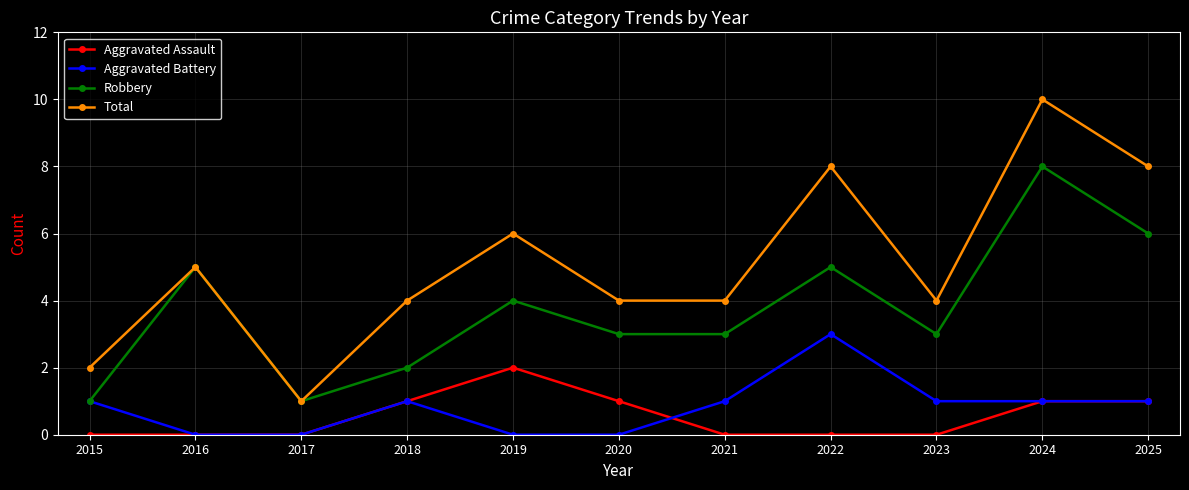

How many interior local peaks does the Robbery series have?

4